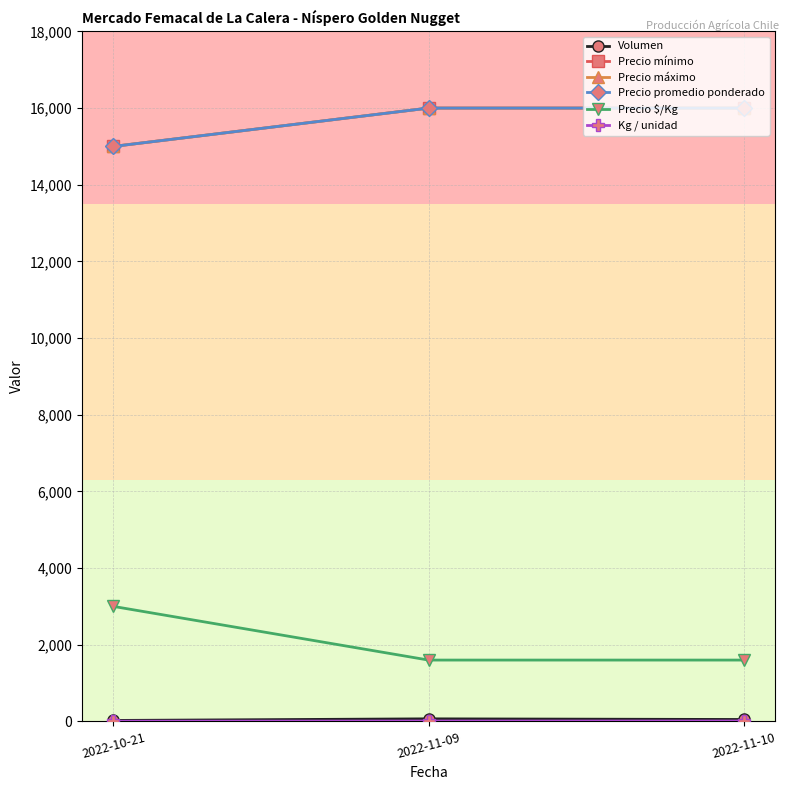

True or false: Precio $/Kg has a value of 3000 at 2022-10-21.

True